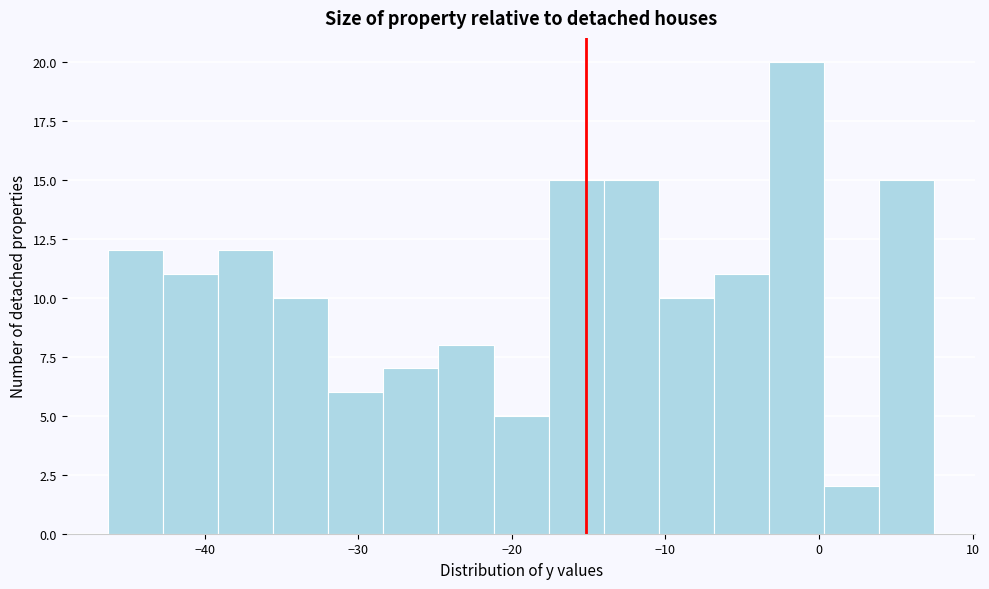

Read against the x-axis, roughly where is the centre of the tallest bar?

-1